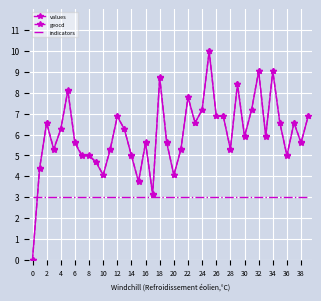

What is the greatest value displayed?

10.0